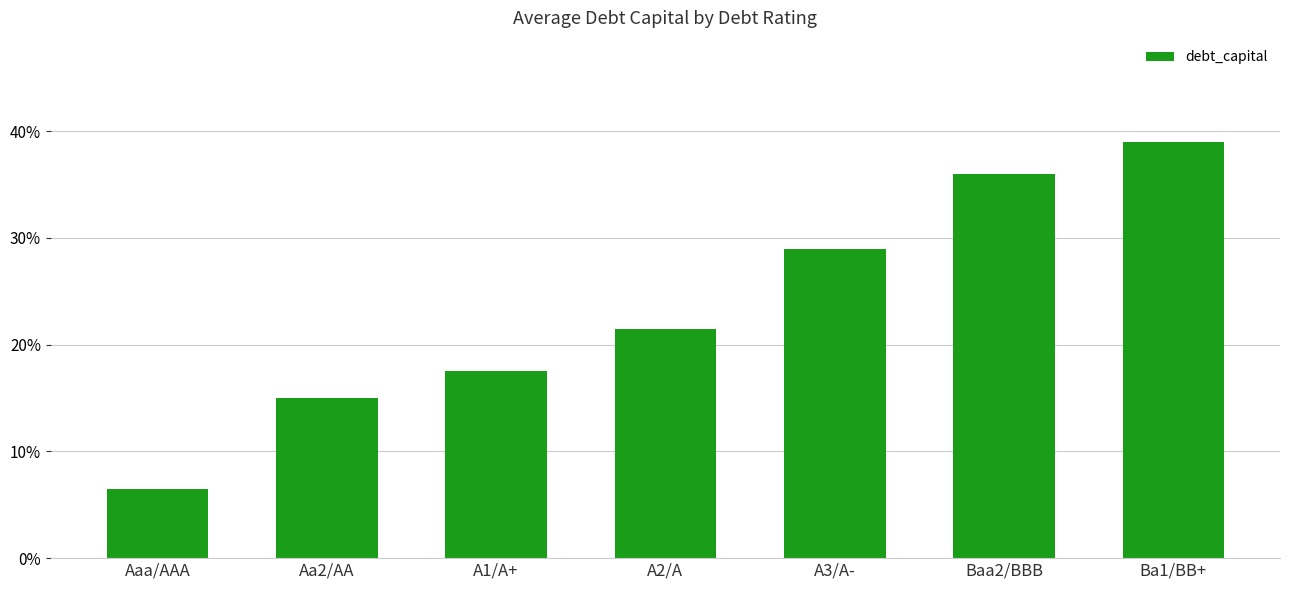

What is the maximum value shown in the chart?

0.4